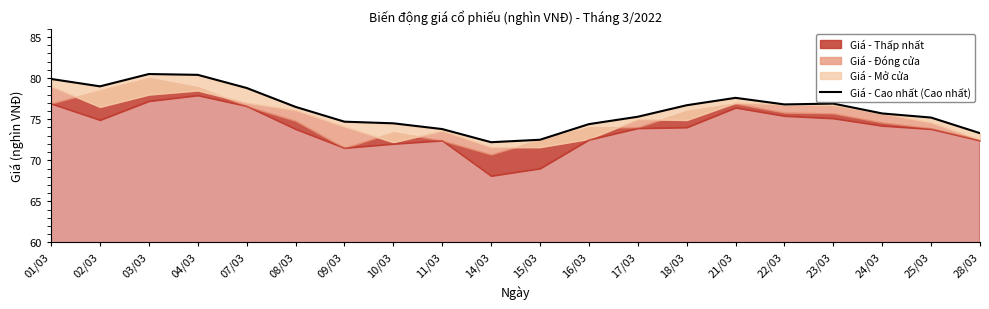

What is the label of the 12th point from the left?

16/03